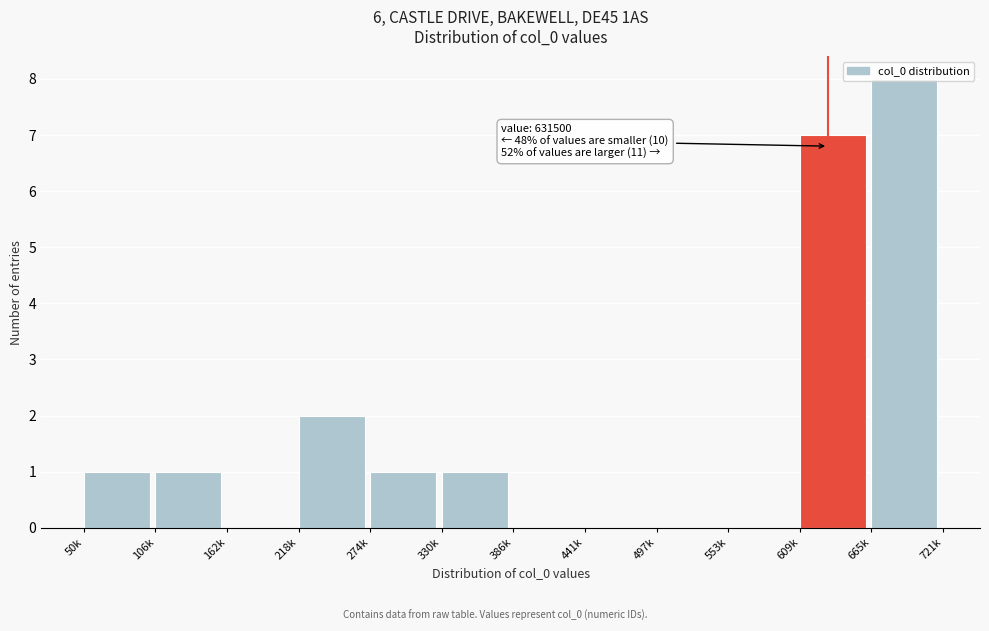

What is the greatest value displayed?

8